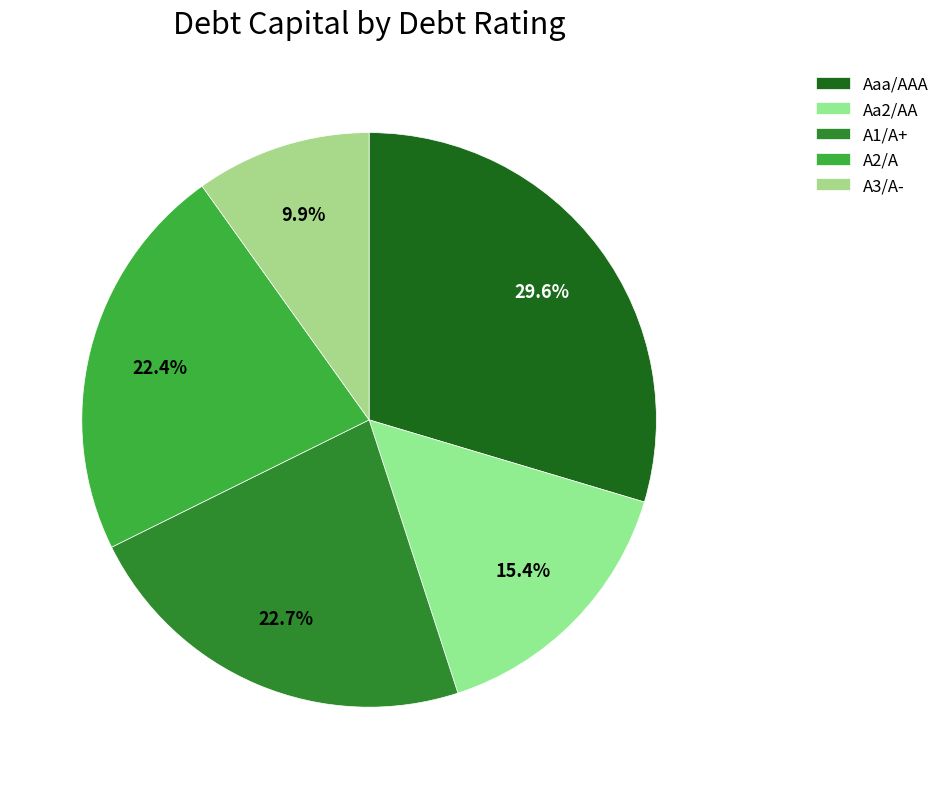

How many slices are in this pie chart?

5